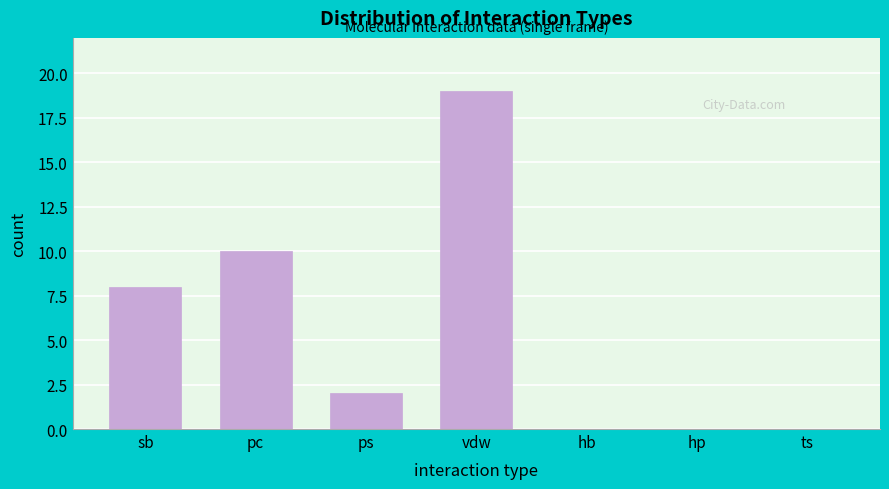

Reading left to right, extract all data points from this chart.

sb=8	pc=10	ps=2	vdw=19	hb=0	hp=0	ts=0